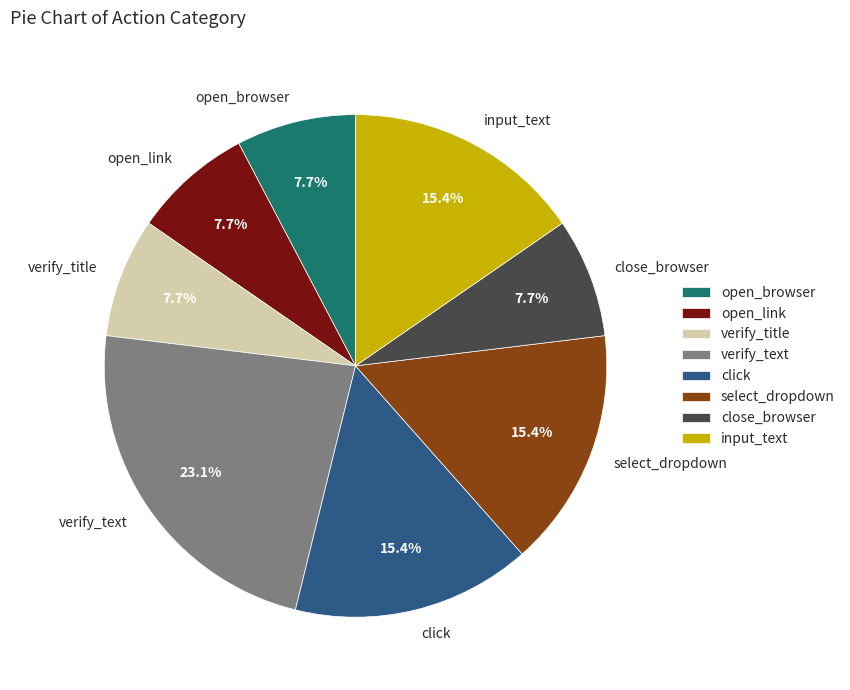

Combined, what portion of the pie is select_dropdown and click?

30.8%